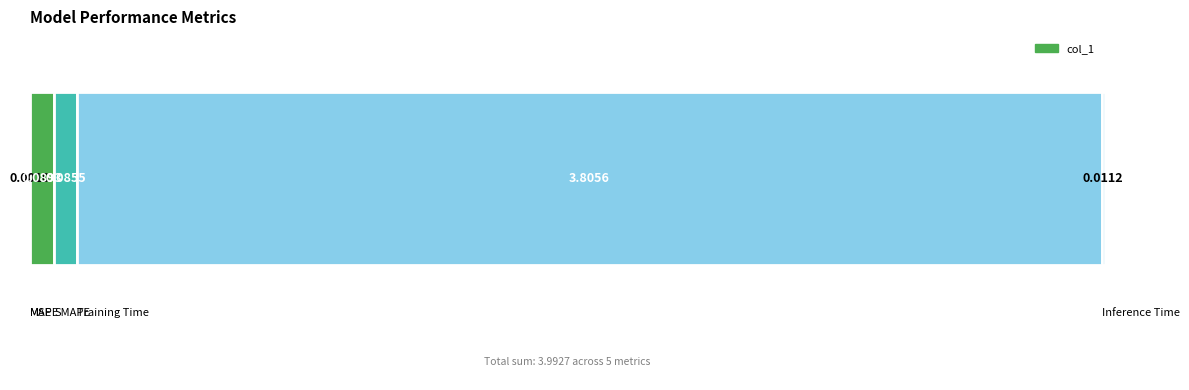

What is the greatest value displayed?

3.8